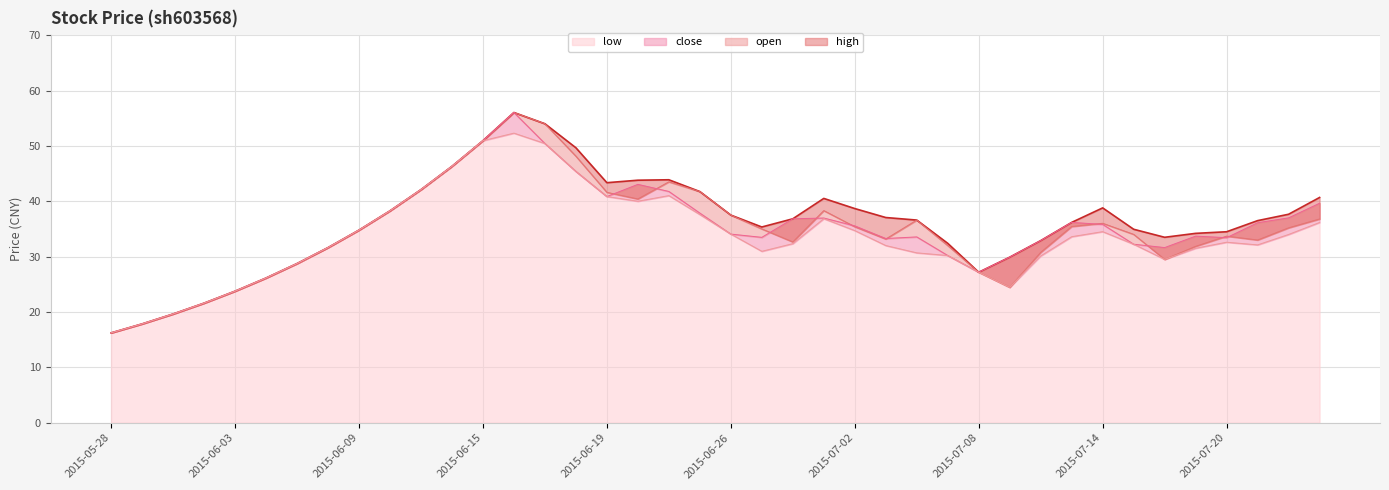

True or false: high_line and low_line intersect in this chart.

False